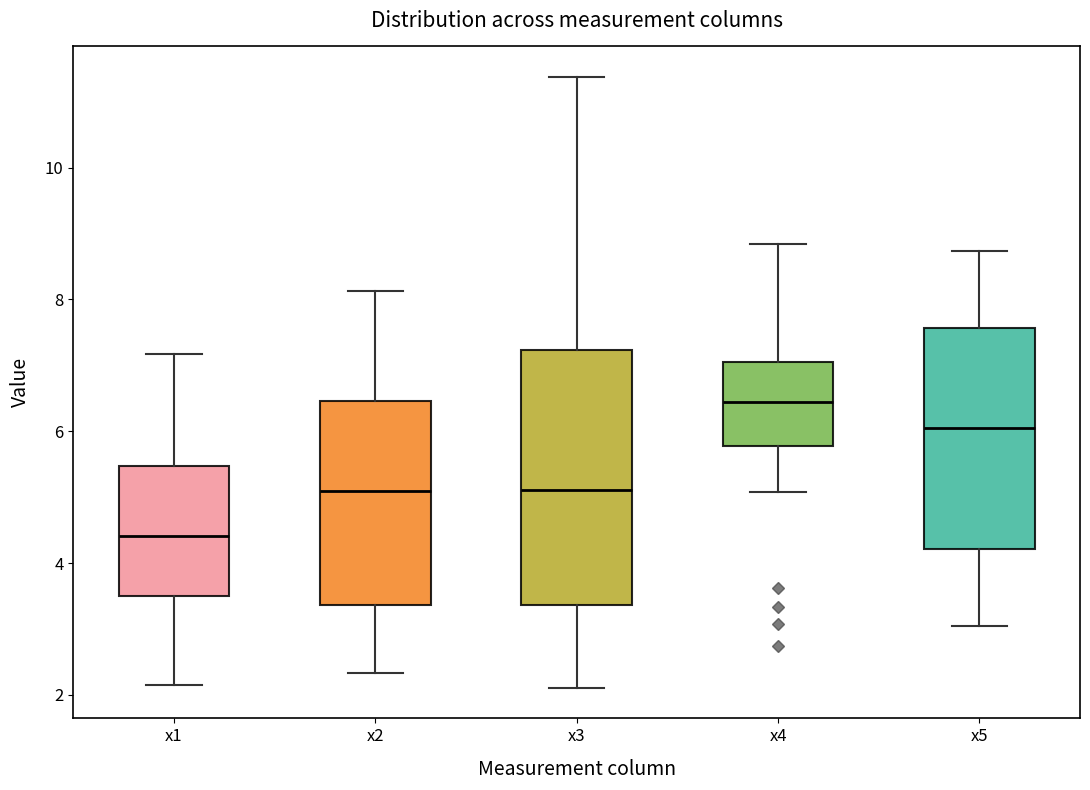

Which box has the highest median line?

x4